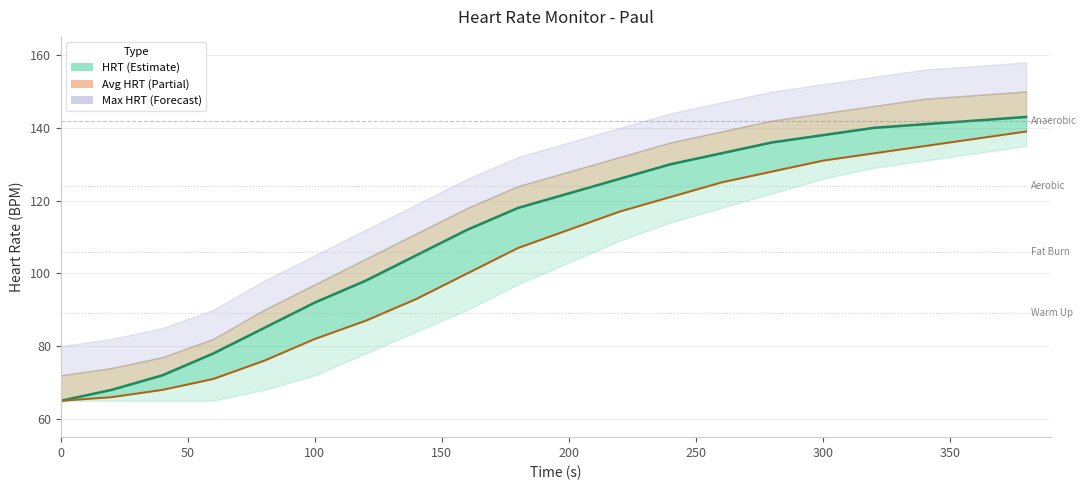

True or false: HRT has more than 2 points higher than both neighbors.

False